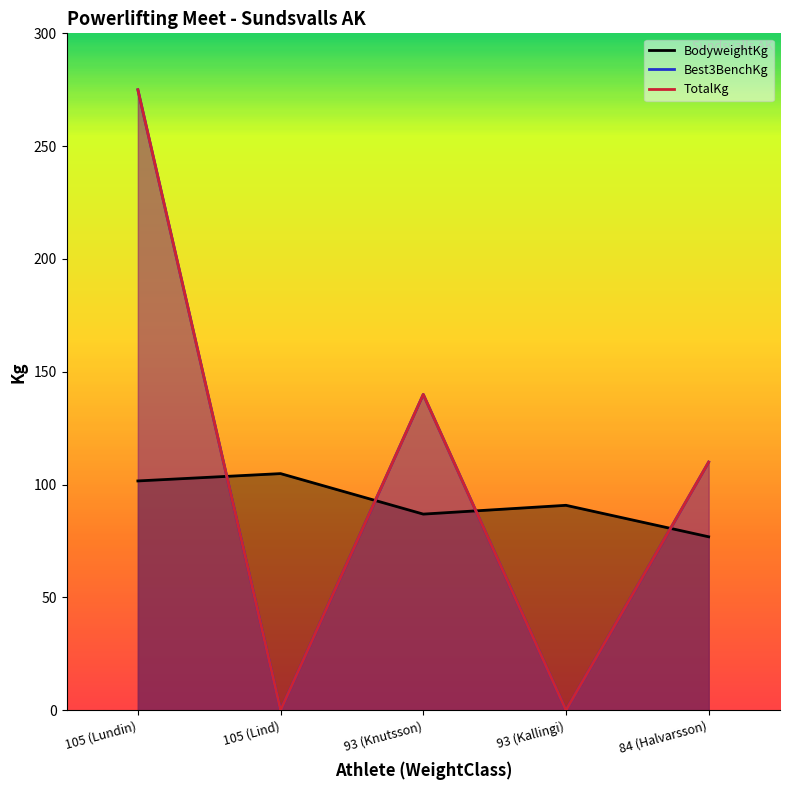

How many interior local peaks does the Best3BenchKg series have?

1